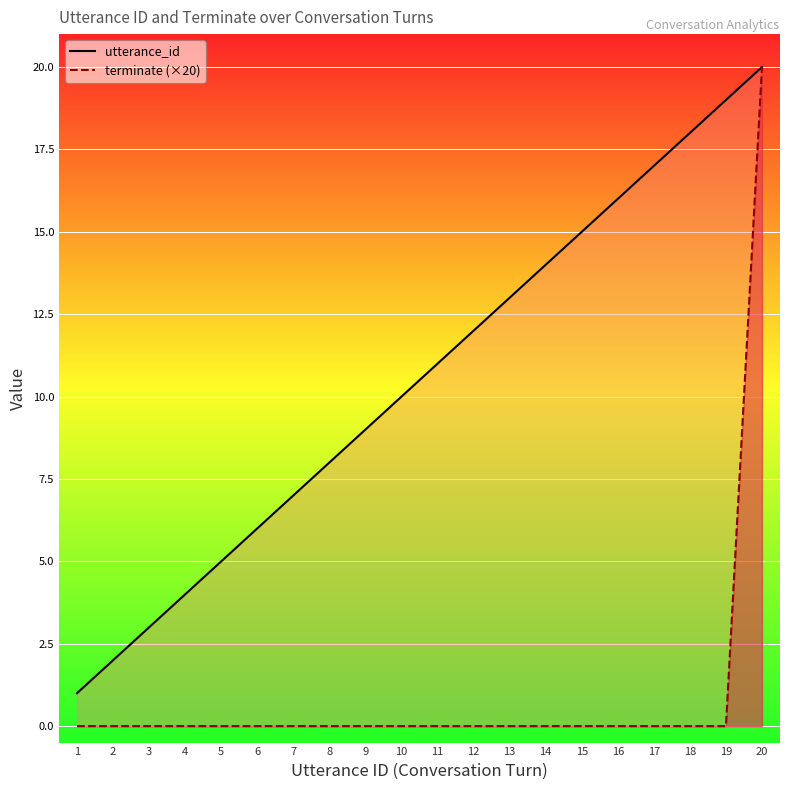

Which label corresponds to the largest value in the chart?

20